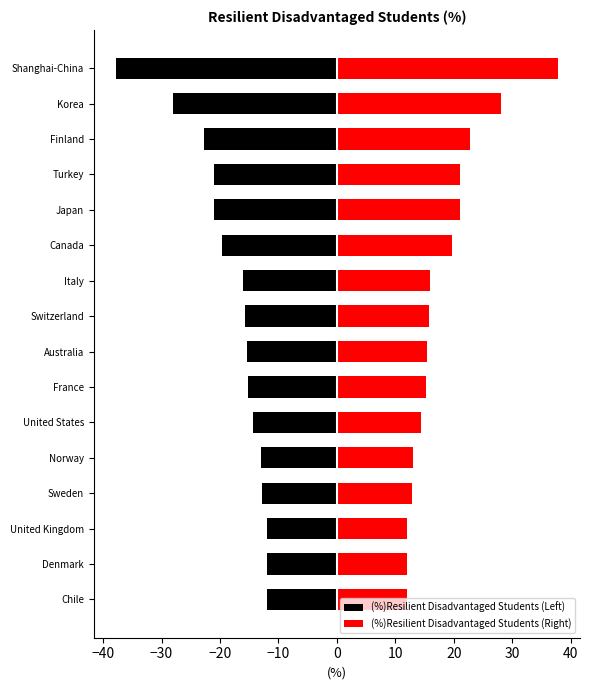

At how many categories does at least one series exceed -22?

16